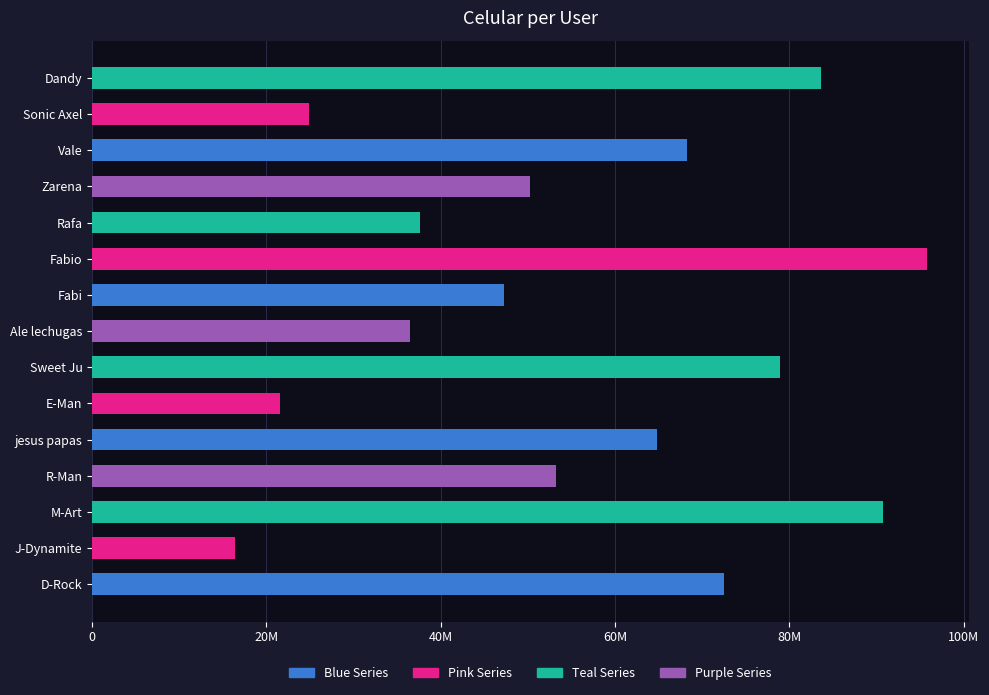

Where is the data nearest to the value 56099226?

R-Man